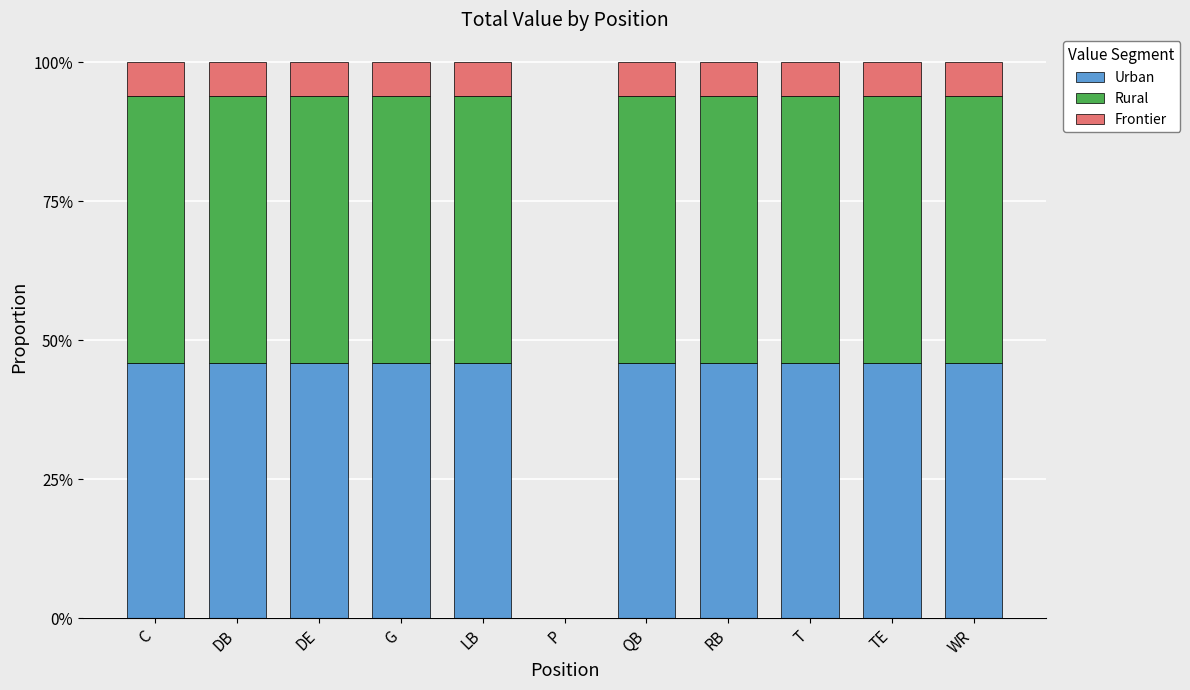

Which has a higher value, P or T?

T